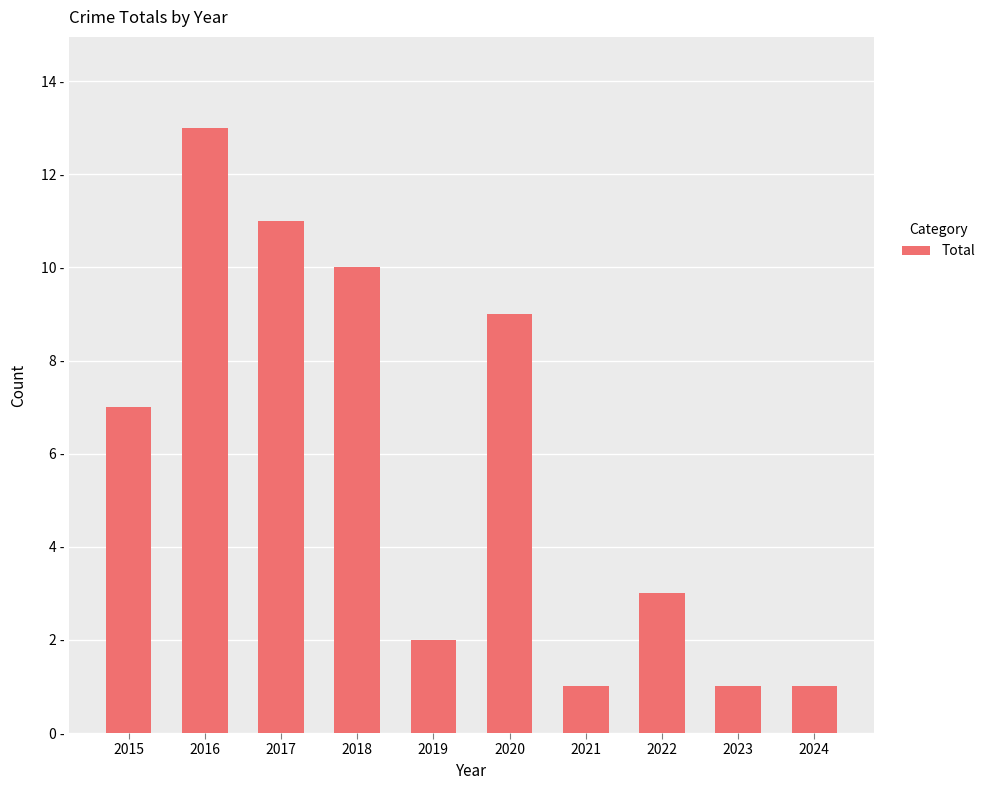

Are the bars horizontal?

No